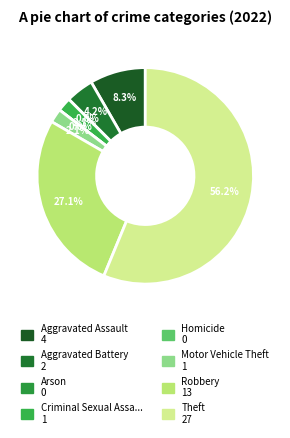

Which slice is the smallest?

Arson